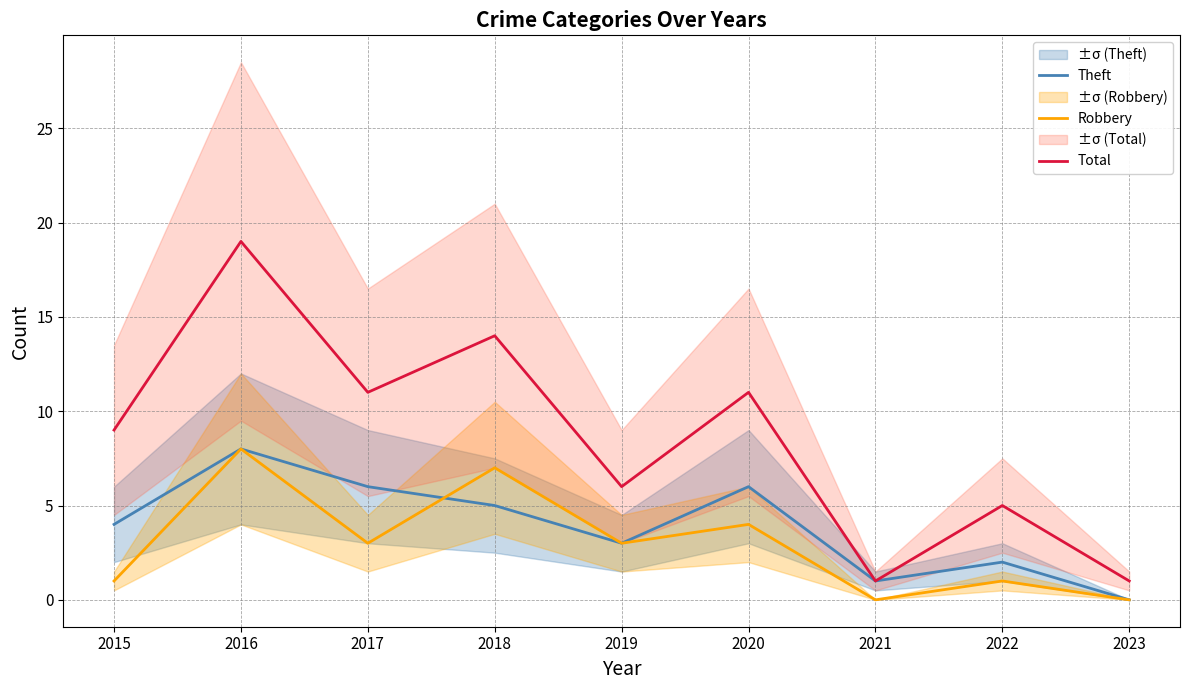

At 2018, list the series in order from smallest to largest.

Theft, Robbery, Total